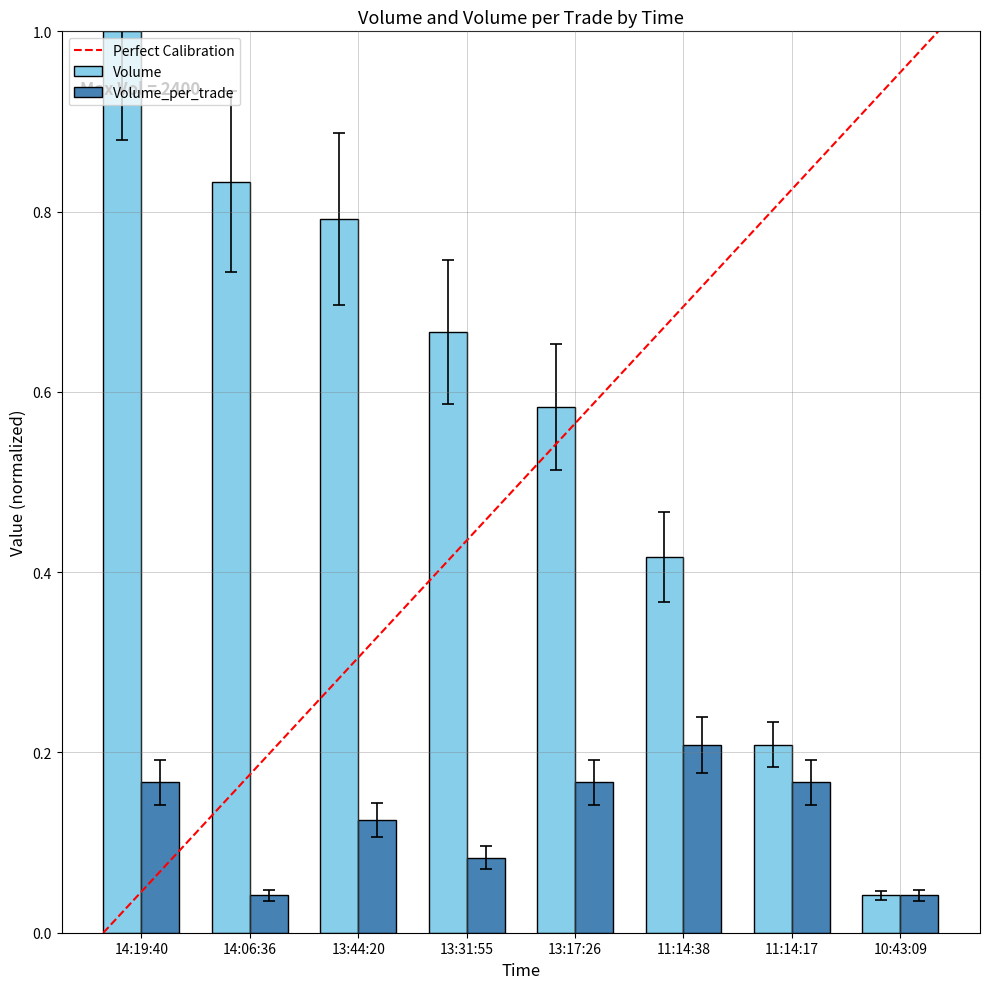

At how many categories does at least one series exceed 0?

8